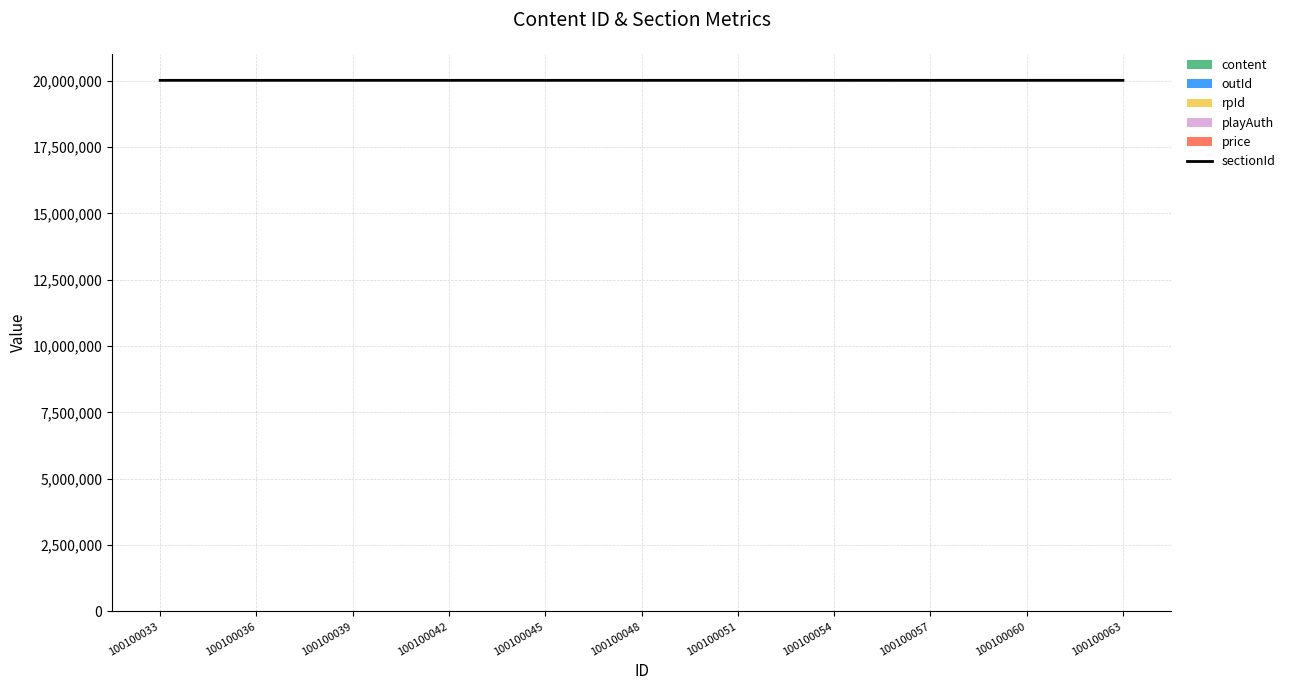

What is the highest value of the sectionId series?

20010703